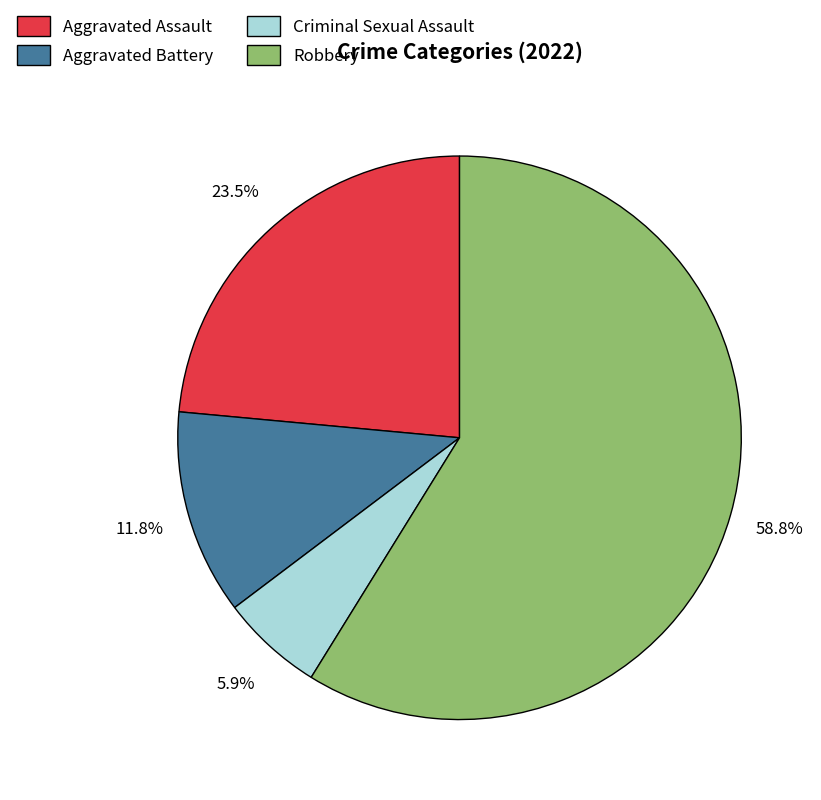

How many segments does this pie chart have?

4